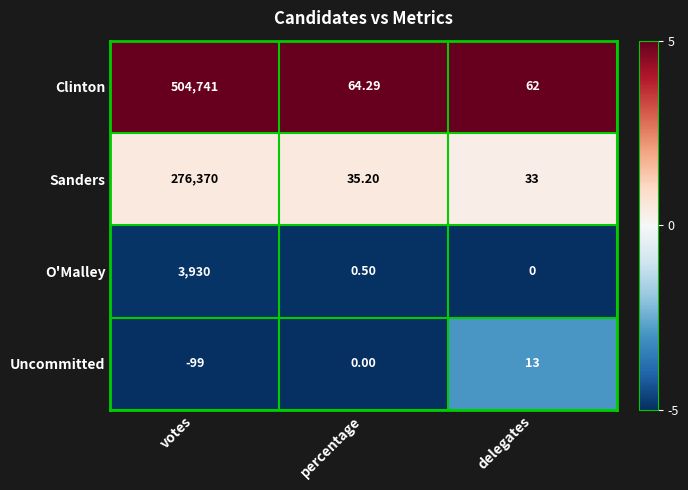

Rank the series by their maximum value, from lowest to highest.

Uncommitted, O'Malley, Sanders, Clinton